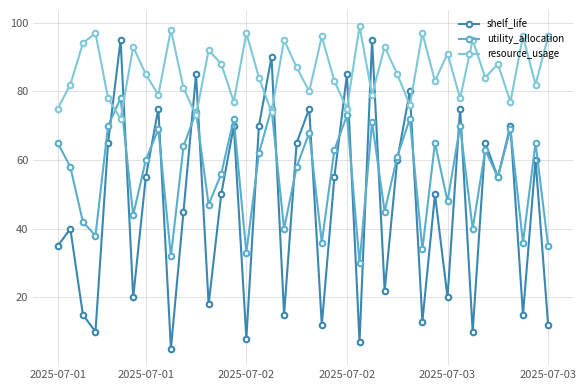

What is the average value of the shelf_life series?

47